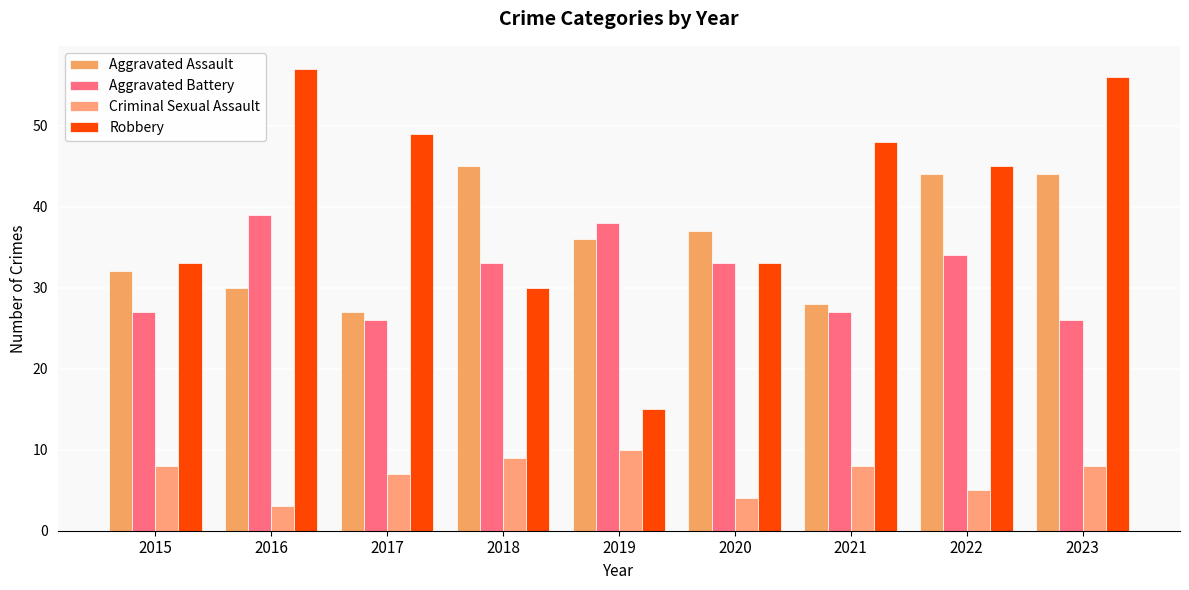

What is the value of the Criminal Sexual Assault bar at the 5th from the left?

10